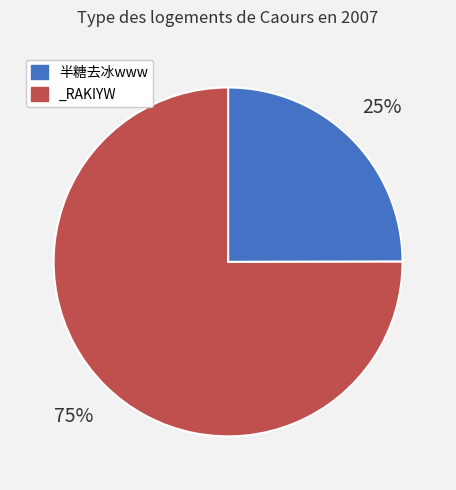

To the nearest percent, what percentage of the pie is 半糖去冰www?

25%